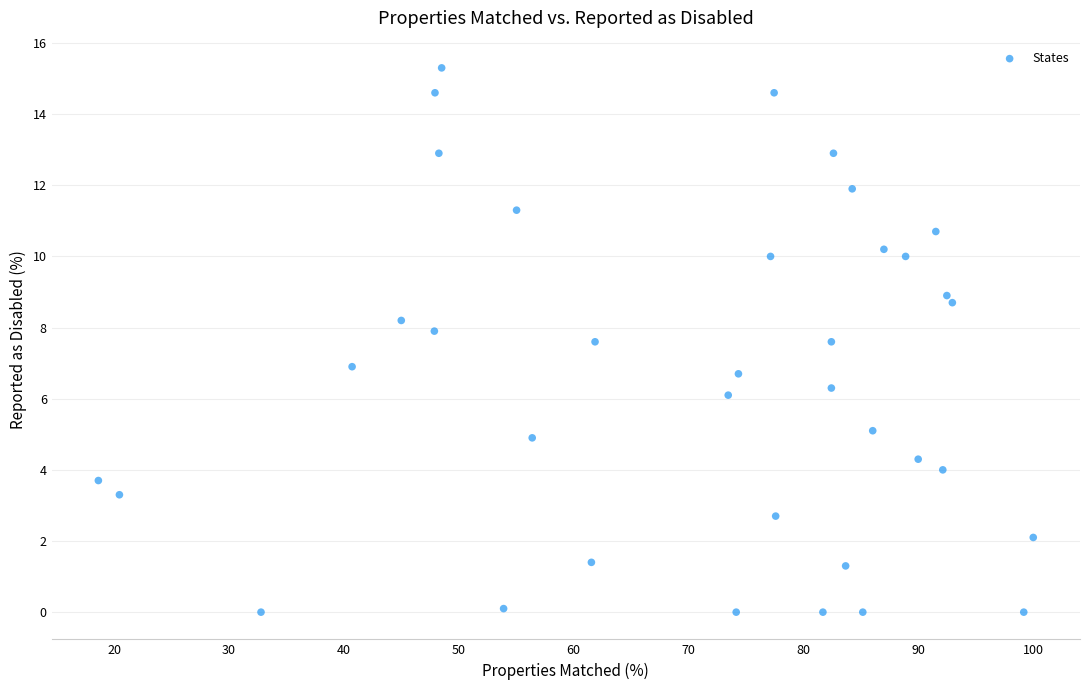

What is the range of X values (max minus min)?

81.4